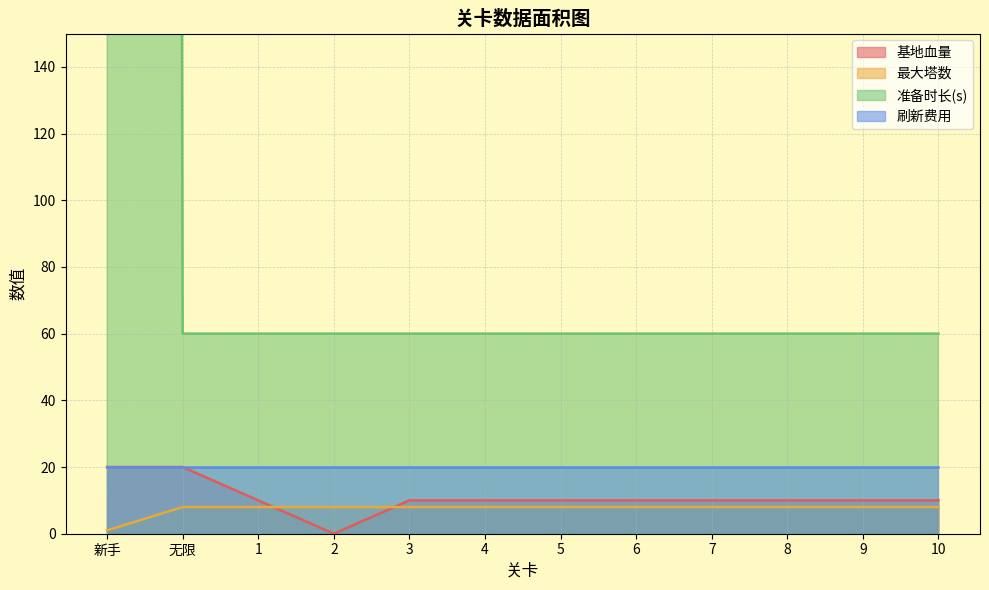

Read the 准备时长(s) value at 7.

60